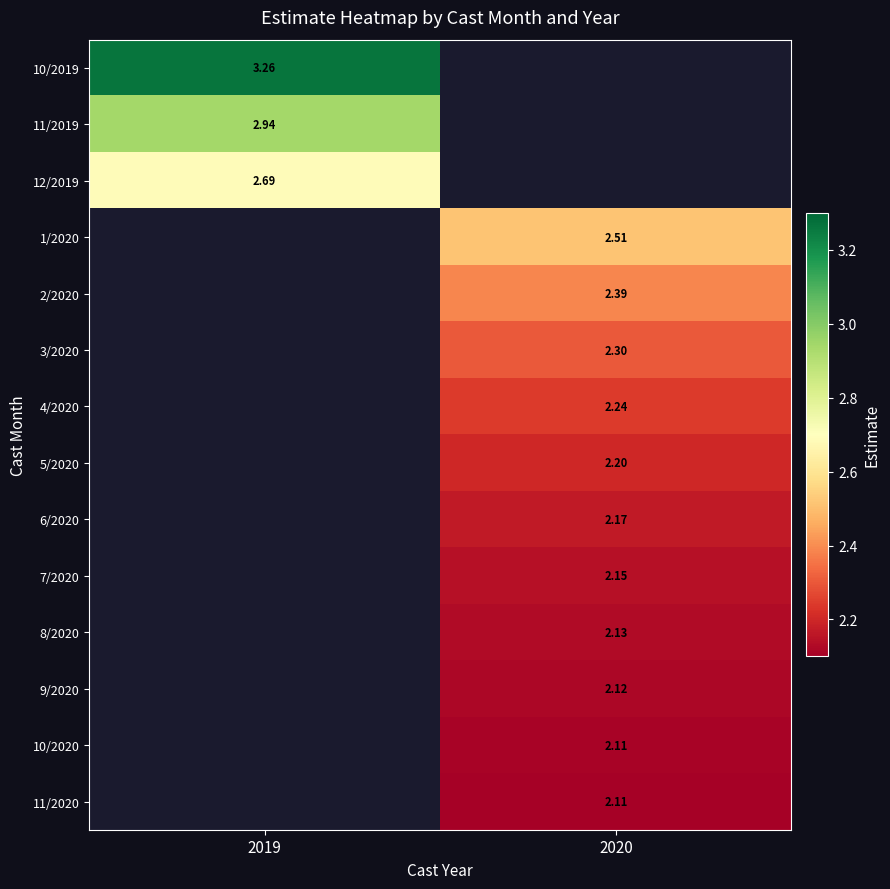

What is the maximum value shown in the chart?

3.3